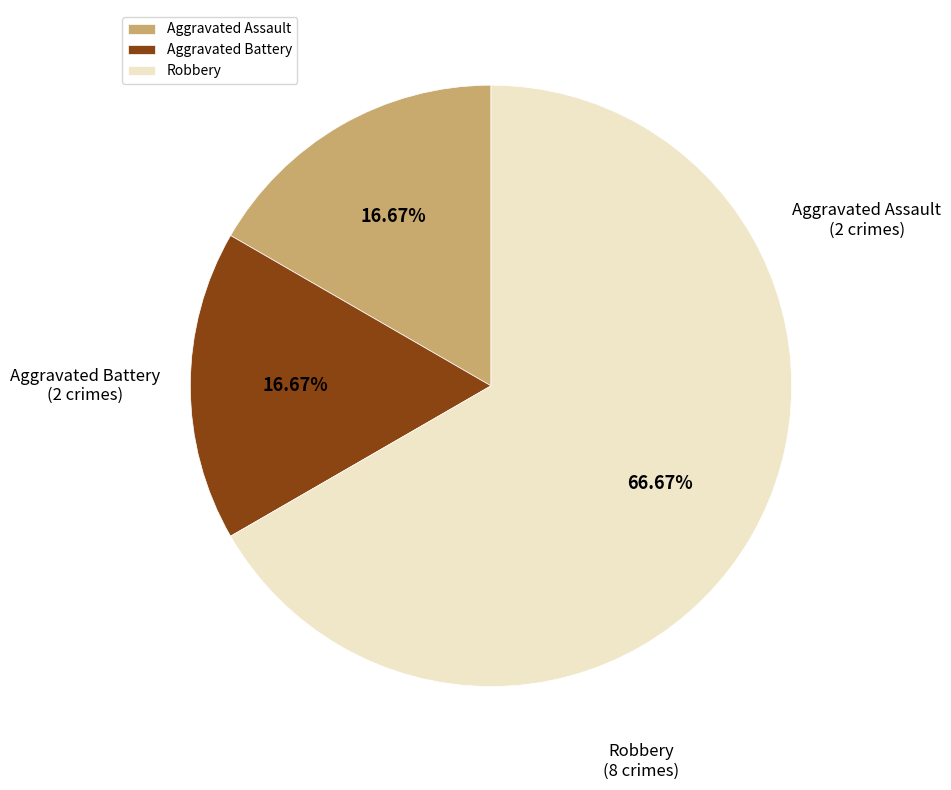

Does Aggravated Battery account for over 50% of the chart?

No